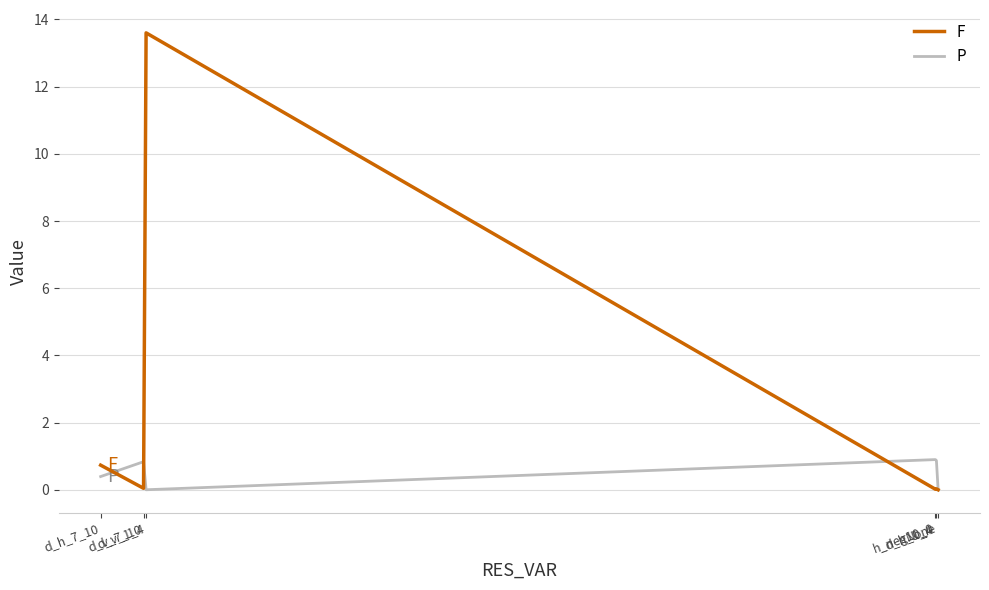

True or false: F and P intersect in this chart.

True